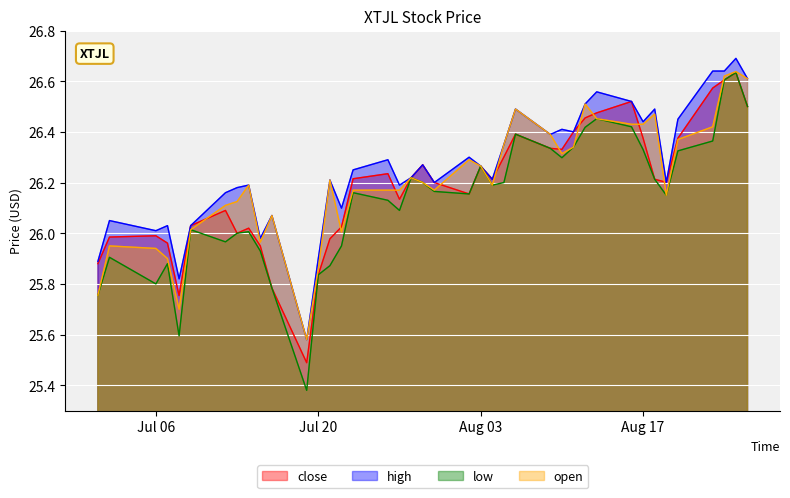

What is the value of the open point at the 13th from the left?

25.9